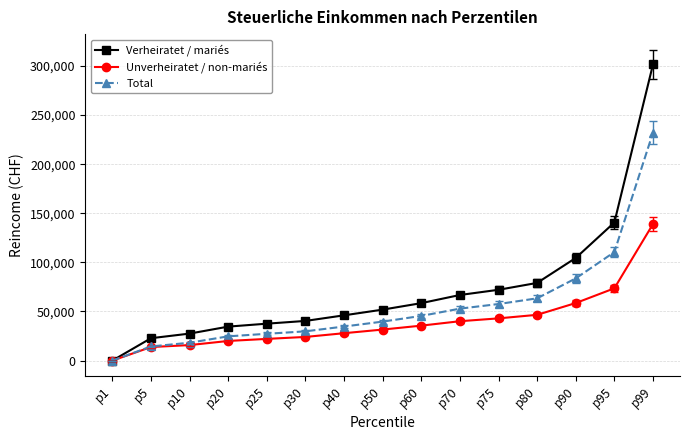

List the series in order of their overall mean, highest first.

Verheiratet / mariés, Total, Unverheiratet / non-mariés